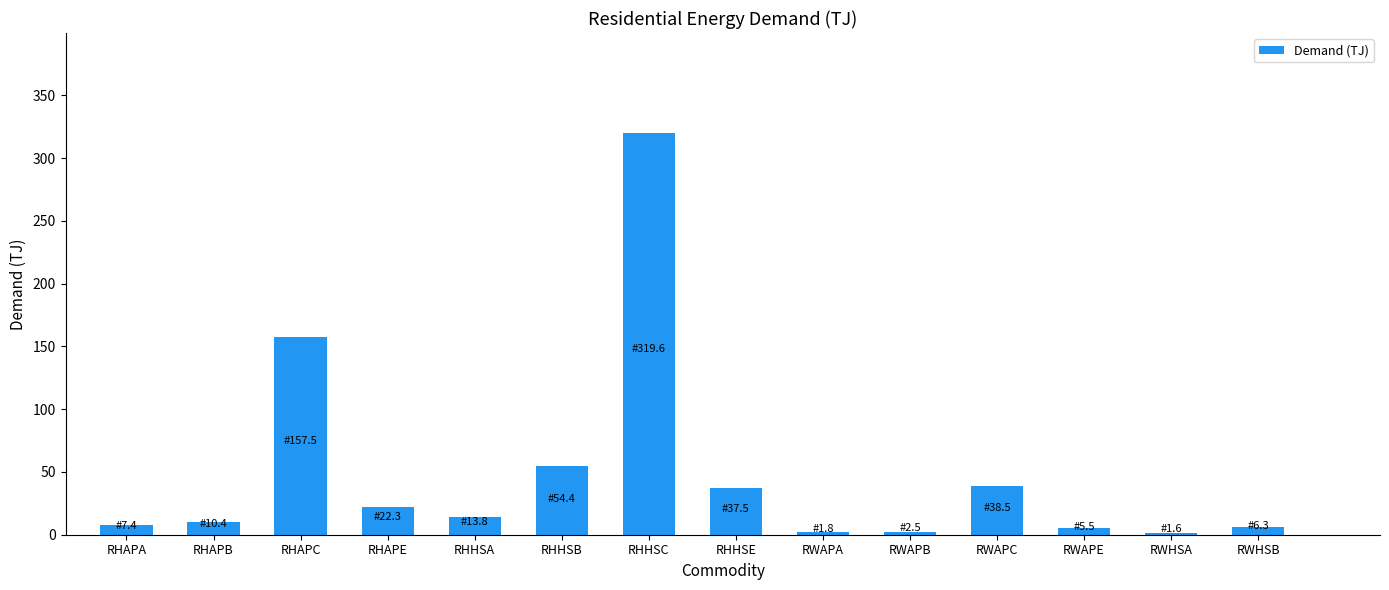

The chart shows a value of 10.4 at RHAPB. True or false?

True